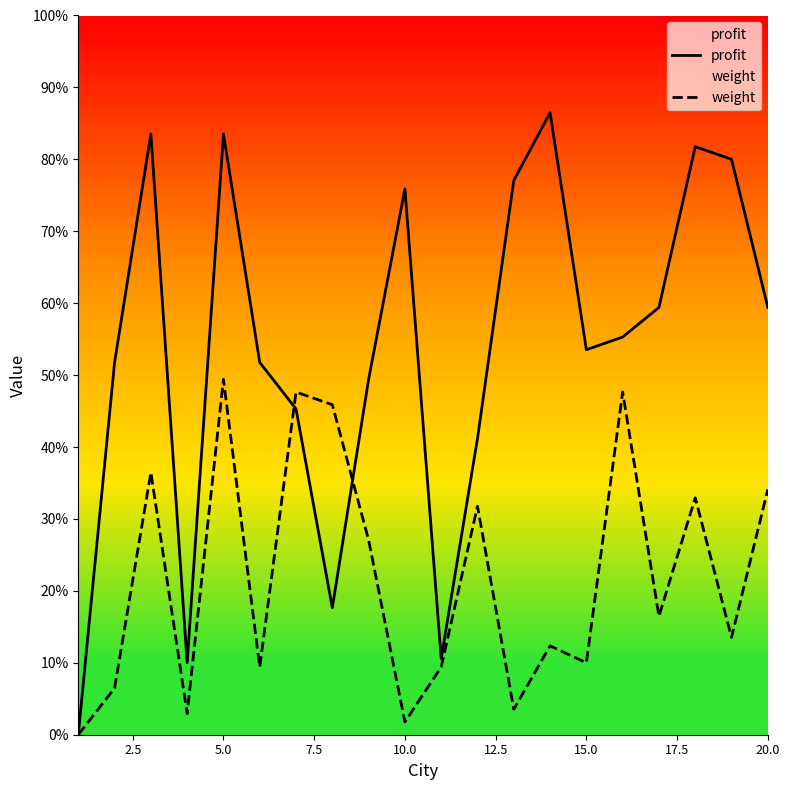

How many values in weight are above zero?

19